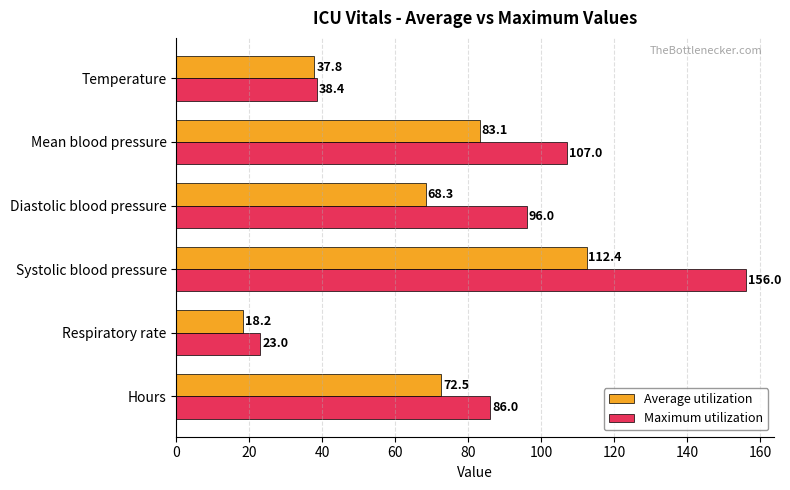

Which series has the largest range (max minus min)?

Maximum utilization